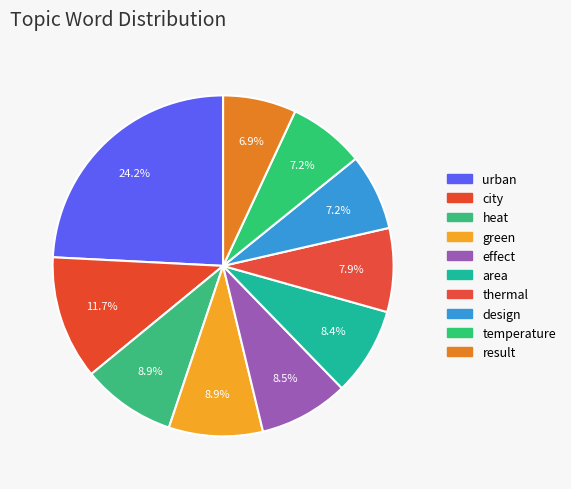

Which has a higher value, urban or heat?

urban